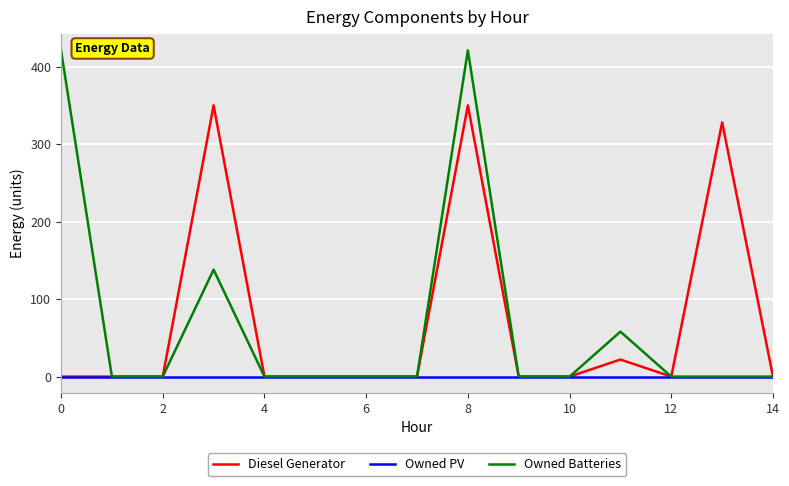

List the series in order of their peak value, lowest first.

Owned PV, Diesel Generator, Owned Batteries